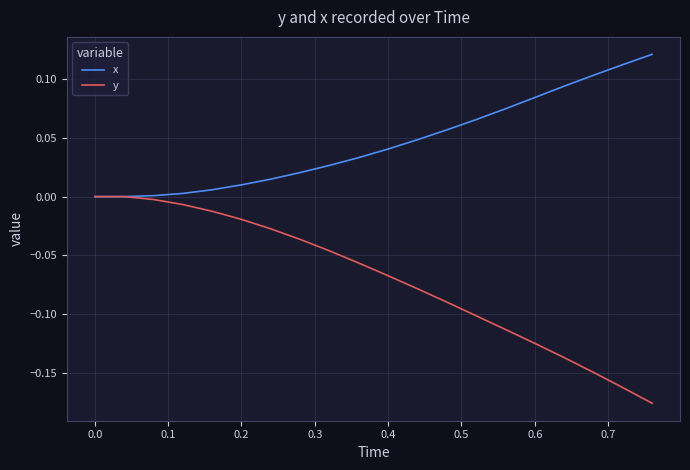

Which series has the widest spread of values?

y